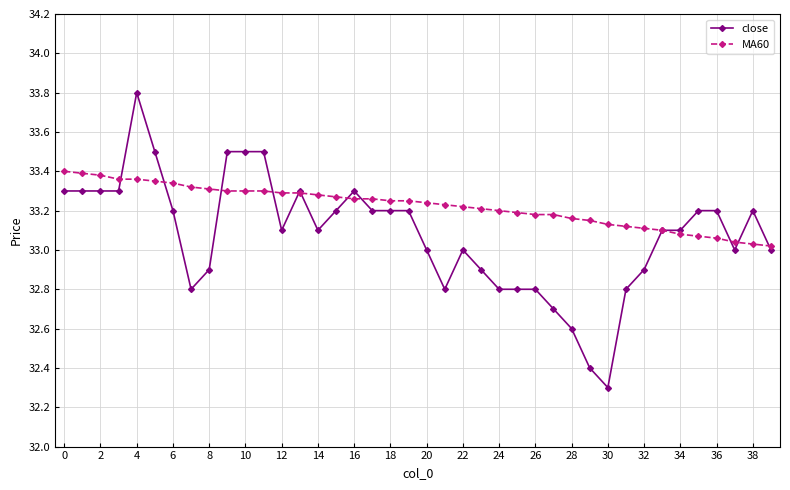

Which series has the largest total across all categories?

MA60